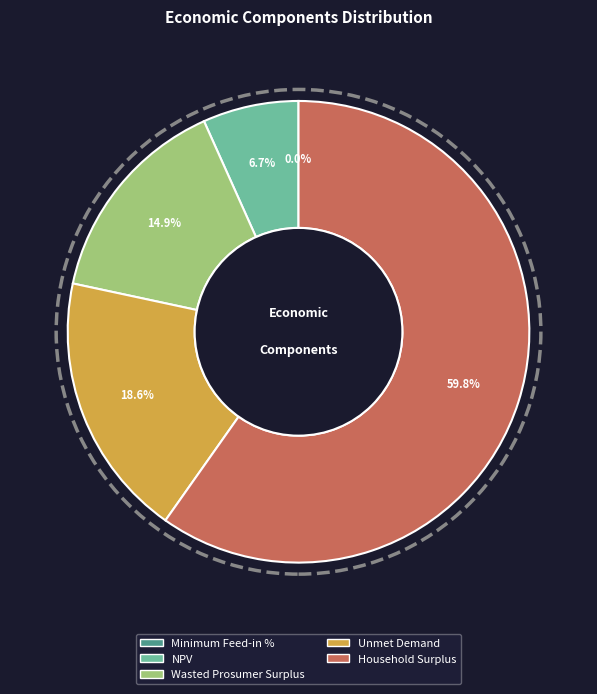

What is the largest slice in the pie chart?

Household Surplus